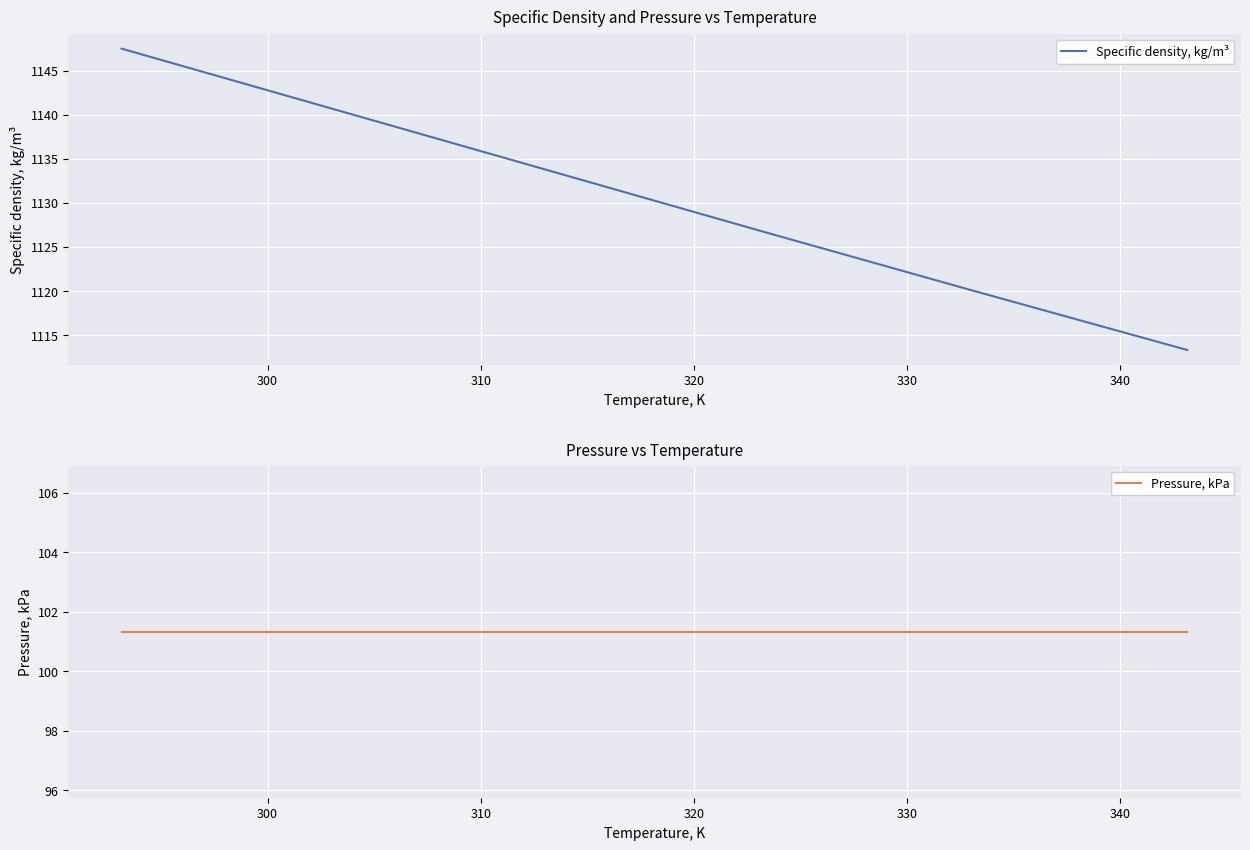

List the series in order of their overall mean, highest first.

Specific density, kg/m³, Pressure, kPa